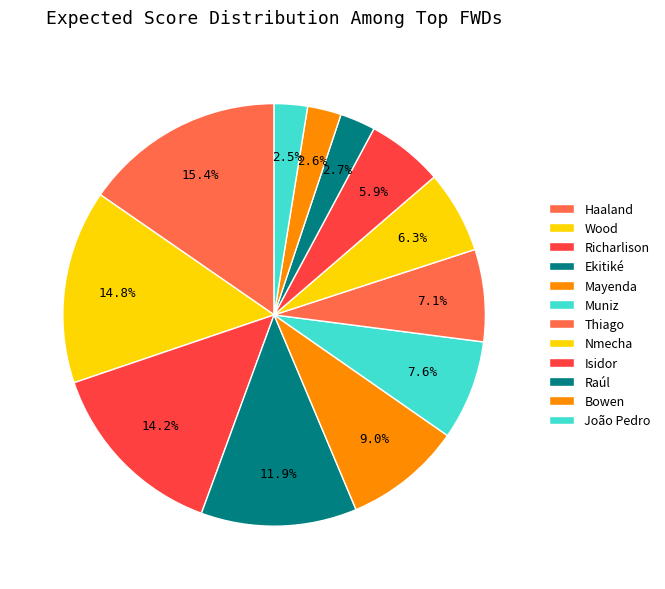

Count the number of slices in the pie.

12